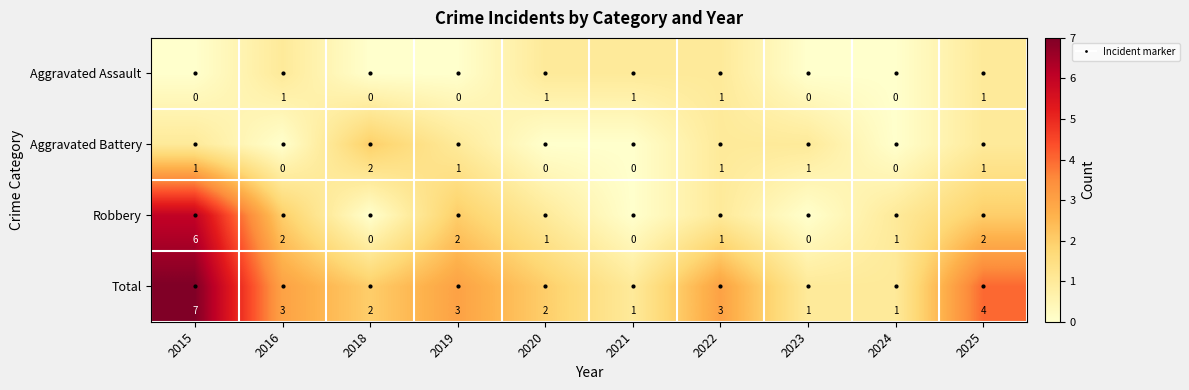

At which label does Robbery first exceed 1?

2015